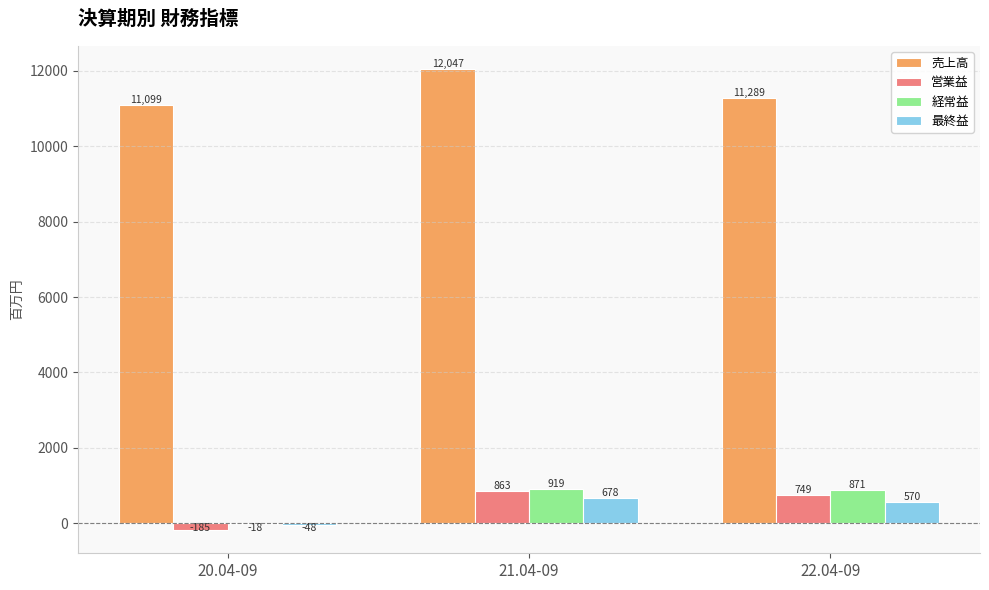

True or false: 営業益 has a value of 749 at 22.04-09.

True